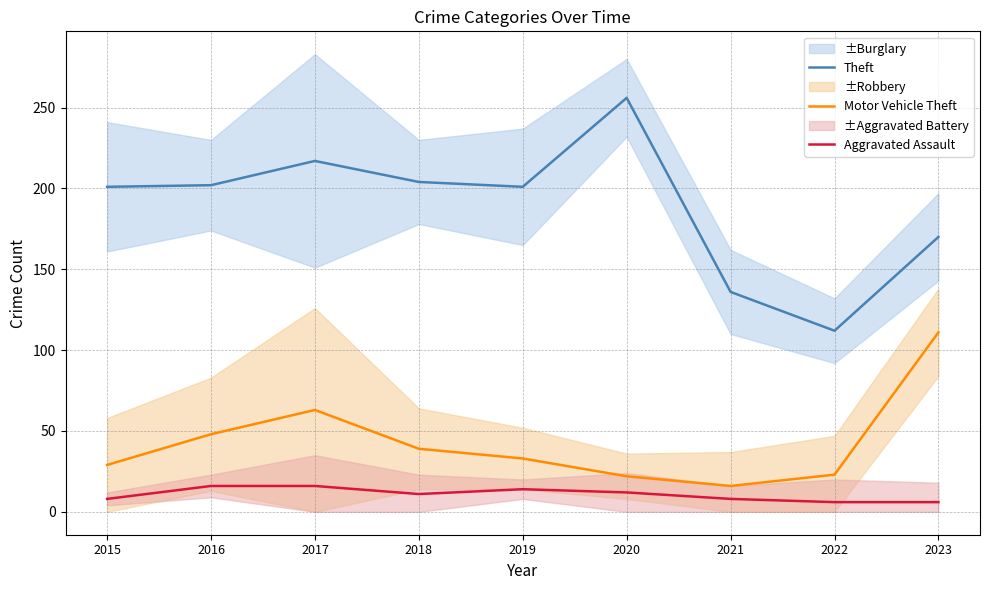

What is the sum of all Aggravated Assault values?

97